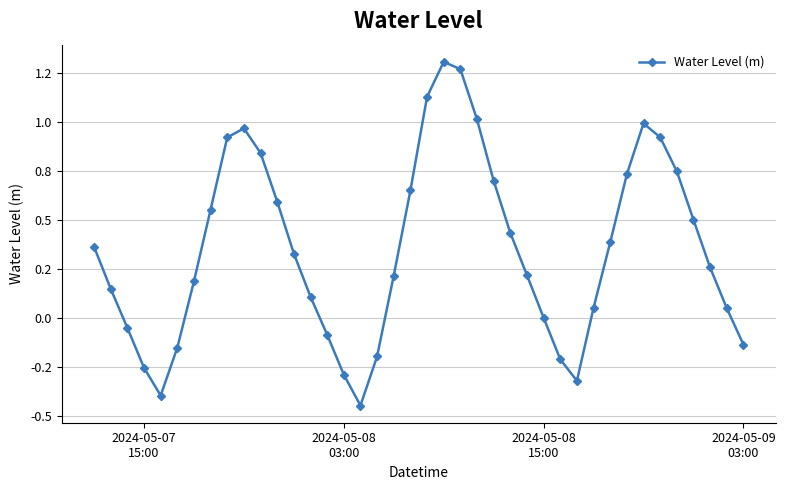

What is the smallest value displayed?

-0.4